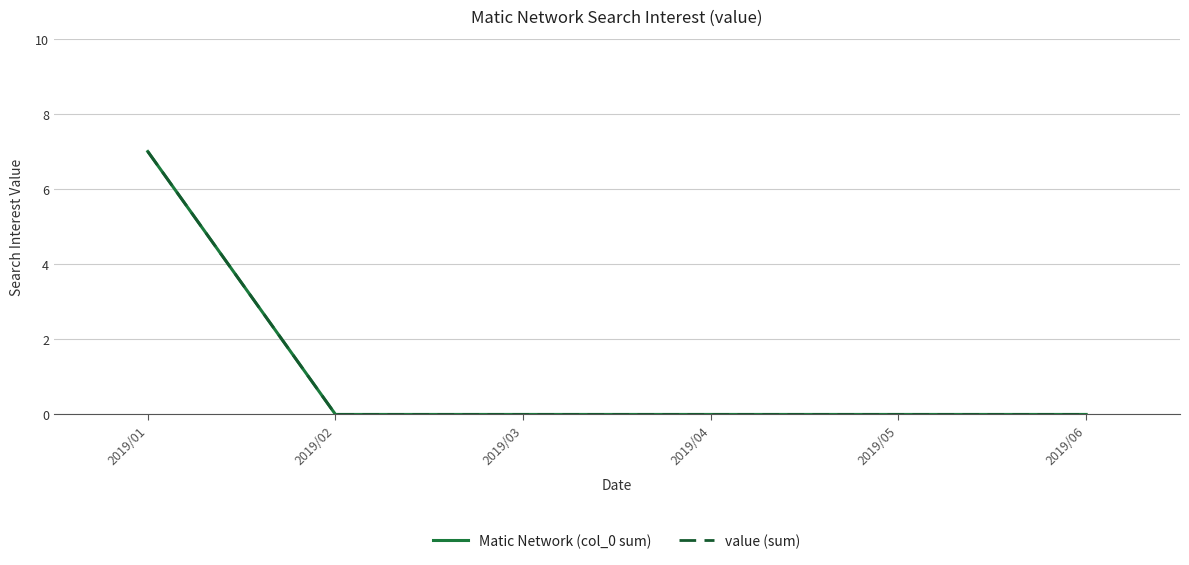

True or false: Matic Network (col_0 sum) and value (sum) cross at least once.

False